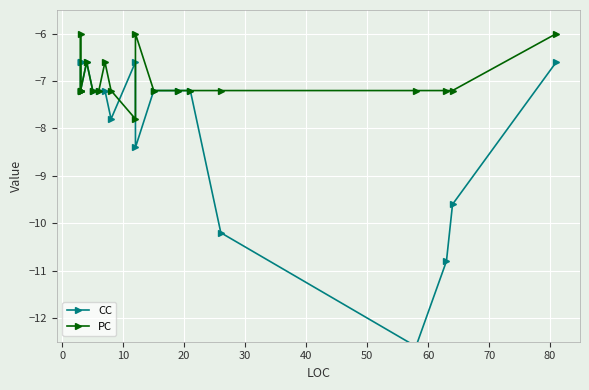

Which series has the largest range (max minus min)?

CC